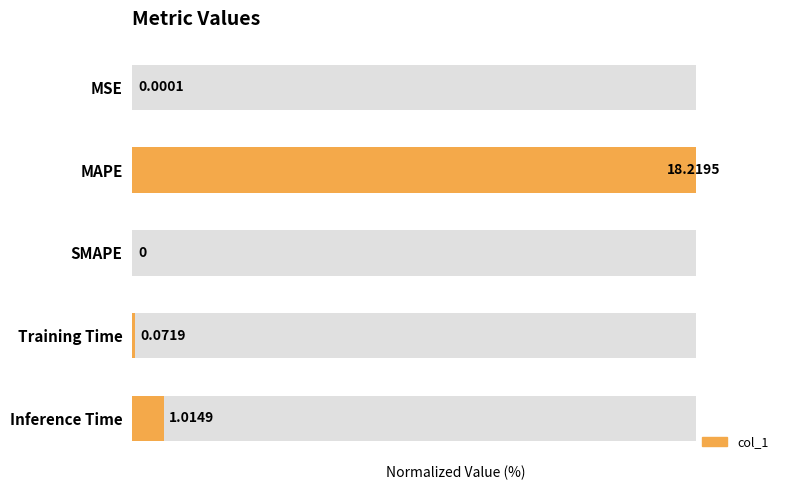

How many values exceed 0?

4